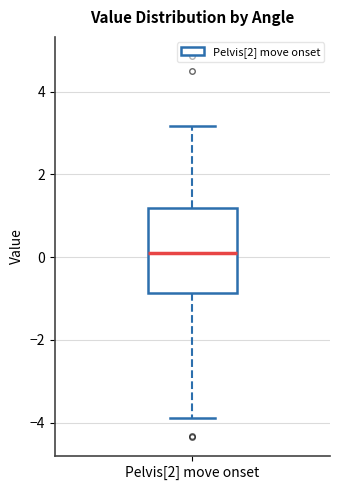

Transcribe this box plot: give where the median line is, the range the box spans, and where the two whiskers end, as read against the y-axis. The values are not printed on the chart, so give them approximately, as read against the axis.

median 0.0, box -0.8 to 1.2, whiskers -3.8 to 3.2